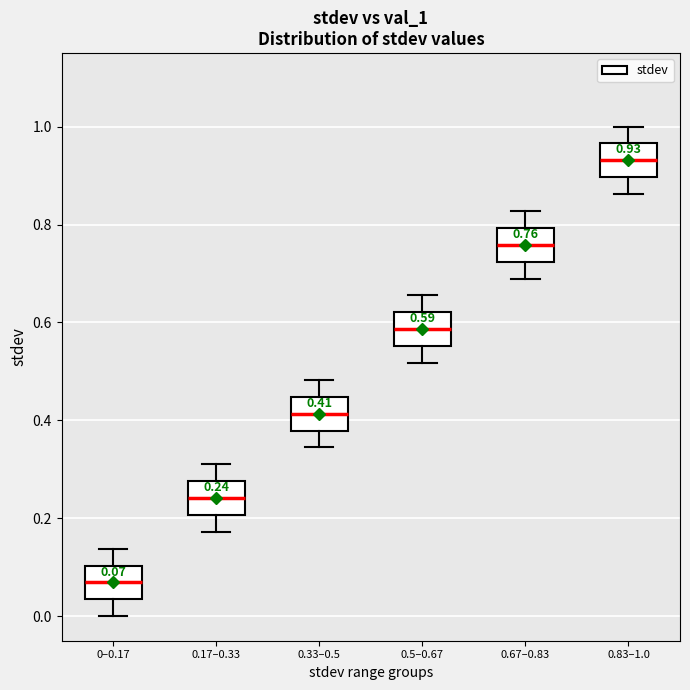

Which box has the lowest median line?

0–0.17